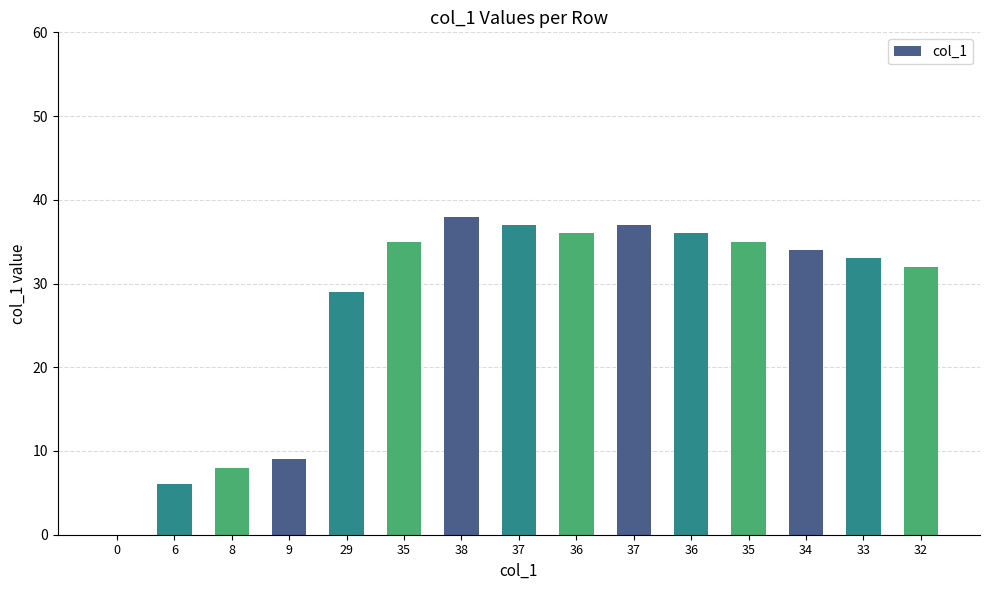

Are the bars horizontal?

No